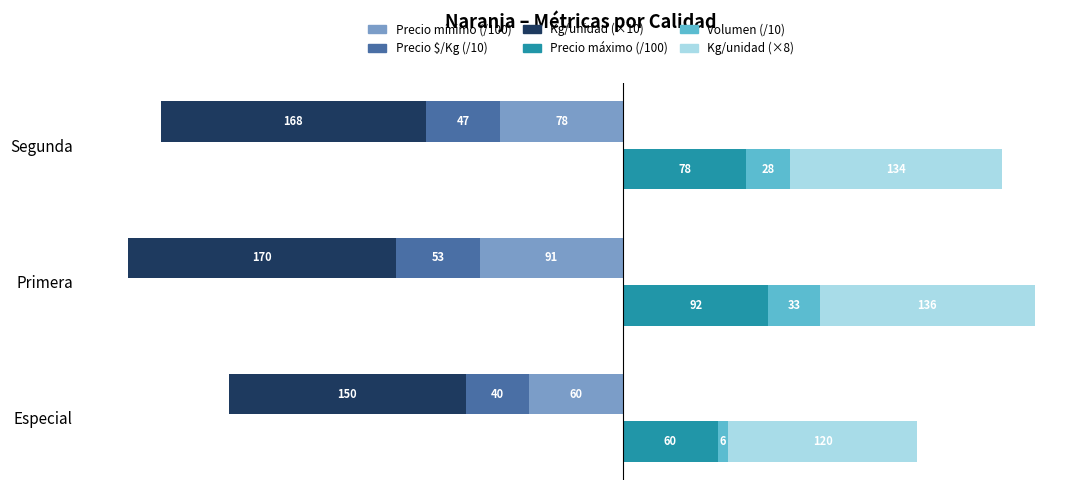

Count the number of data series in this chart.

6